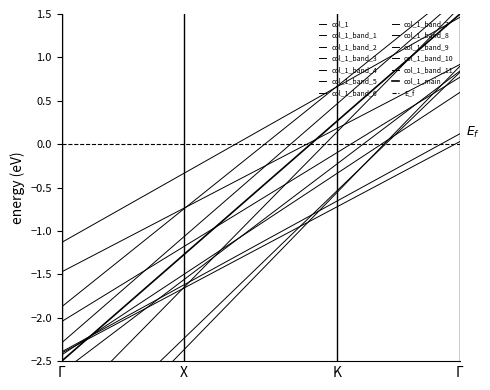

Is this an area chart (filled region under the line)?

No